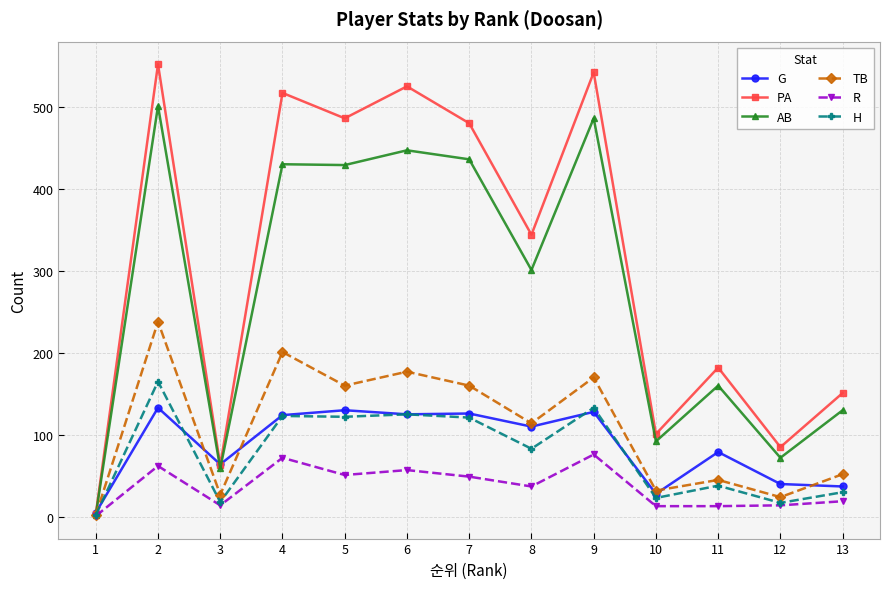

What are all the series names shown in the legend?

G, PA, AB, TB, R, H